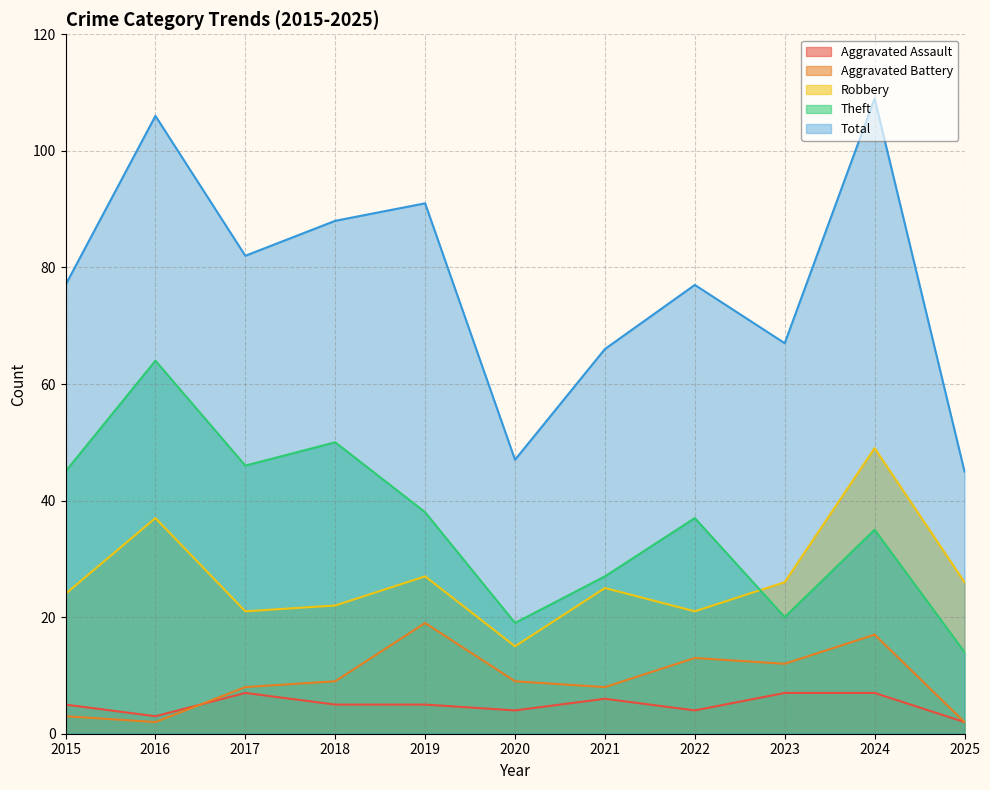

What is the difference between the maximum and second lowest values in the Aggravated Battery series?

17